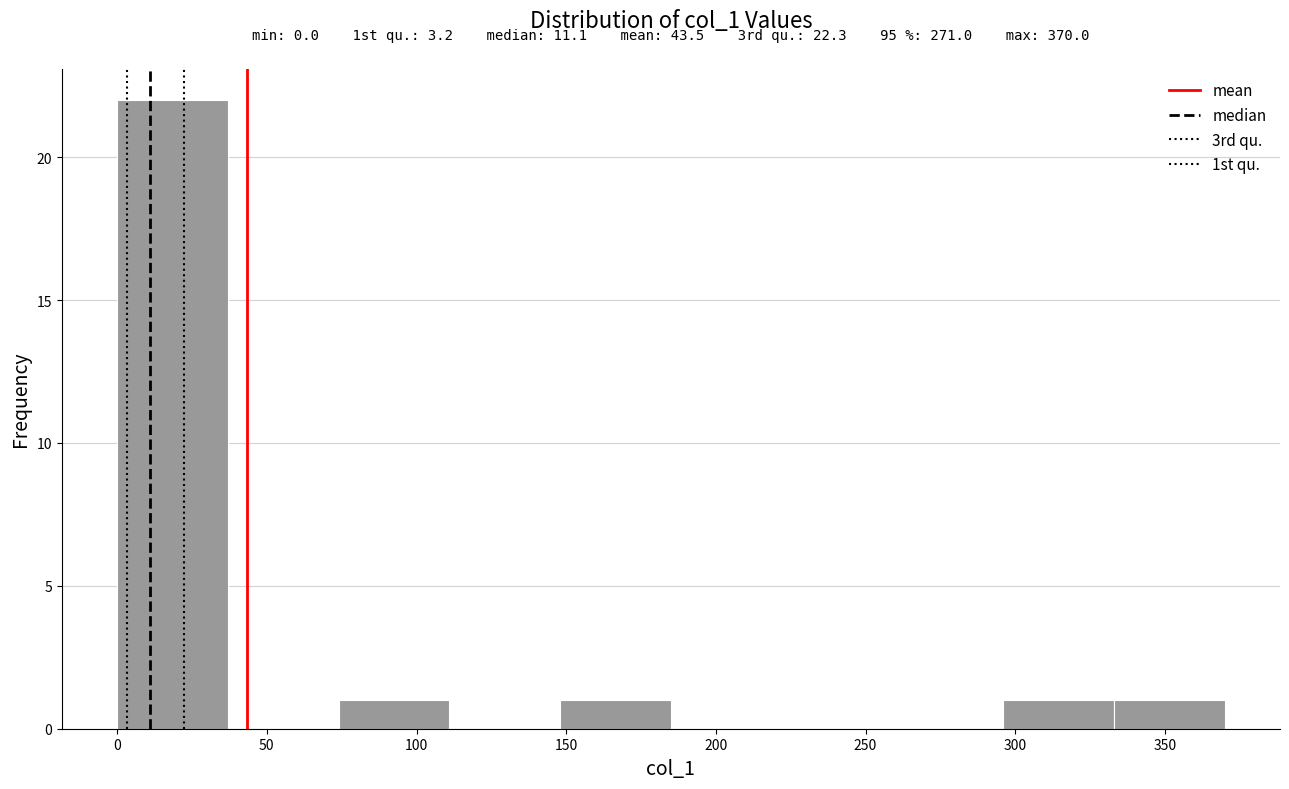

Over which range of the x-axis is the bar tallest?

0 to 35